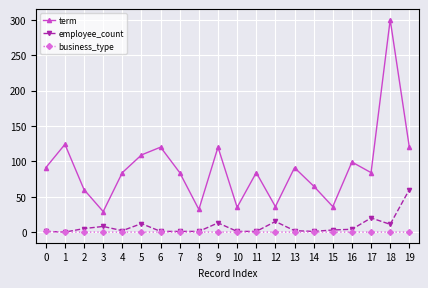

The value of business_type at 7 is 0. True or false?

True